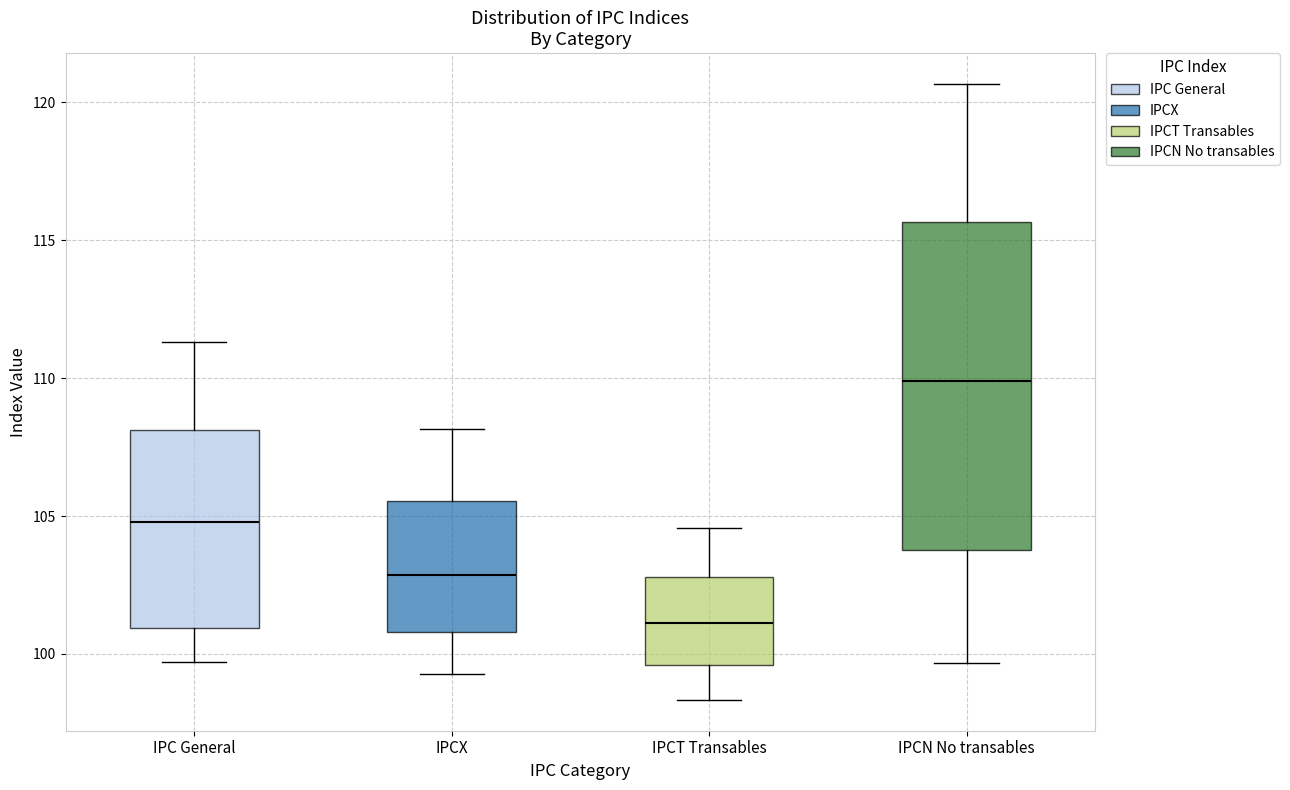

Reading left to right, read every box against the y-axis: the position of its median line, the range the box covers, and the ends of its whiskers. The values are not printed on the chart, so give them approximately, as read against the axis.

IPC General: median 105.0, box 101.0 to 108.0, whiskers 99.5 to 111.5
IPCX: median 103.0, box 101.0 to 105.5, whiskers 99.5 to 108.0
IPCT Transables: median 101.0, box 99.5 to 103.0, whiskers 98.5 to 104.5
IPCN No transables: median 110.0, box 104.0 to 115.5, whiskers 99.5 to 120.5